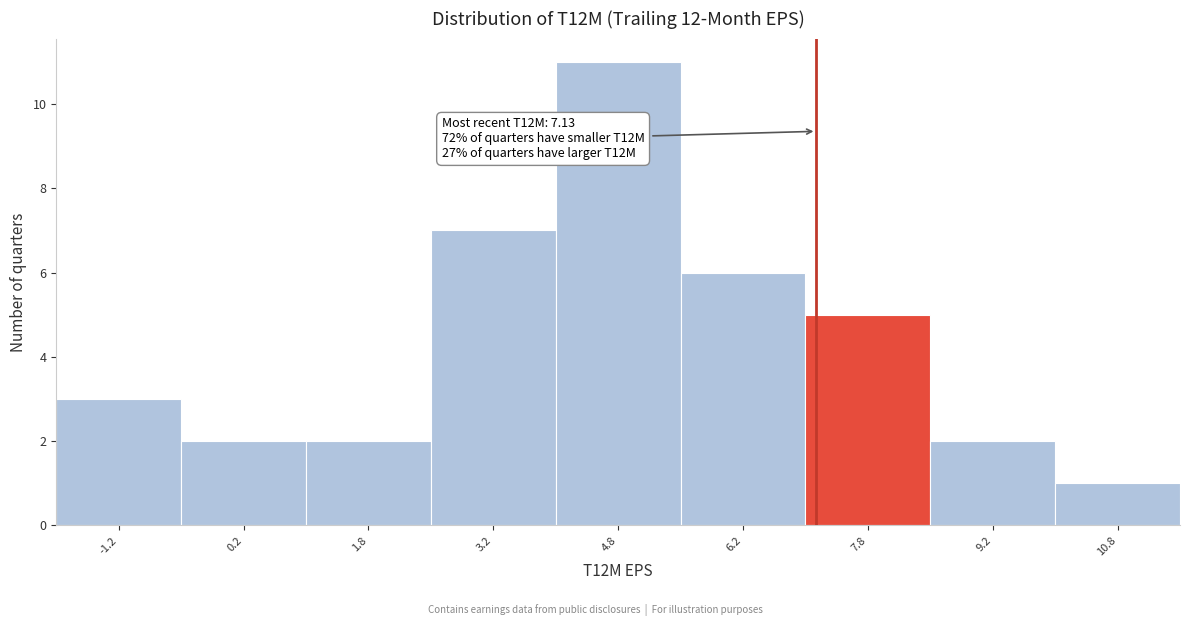

Over which range of the x-axis is the bar tallest?

4.0 to 5.5